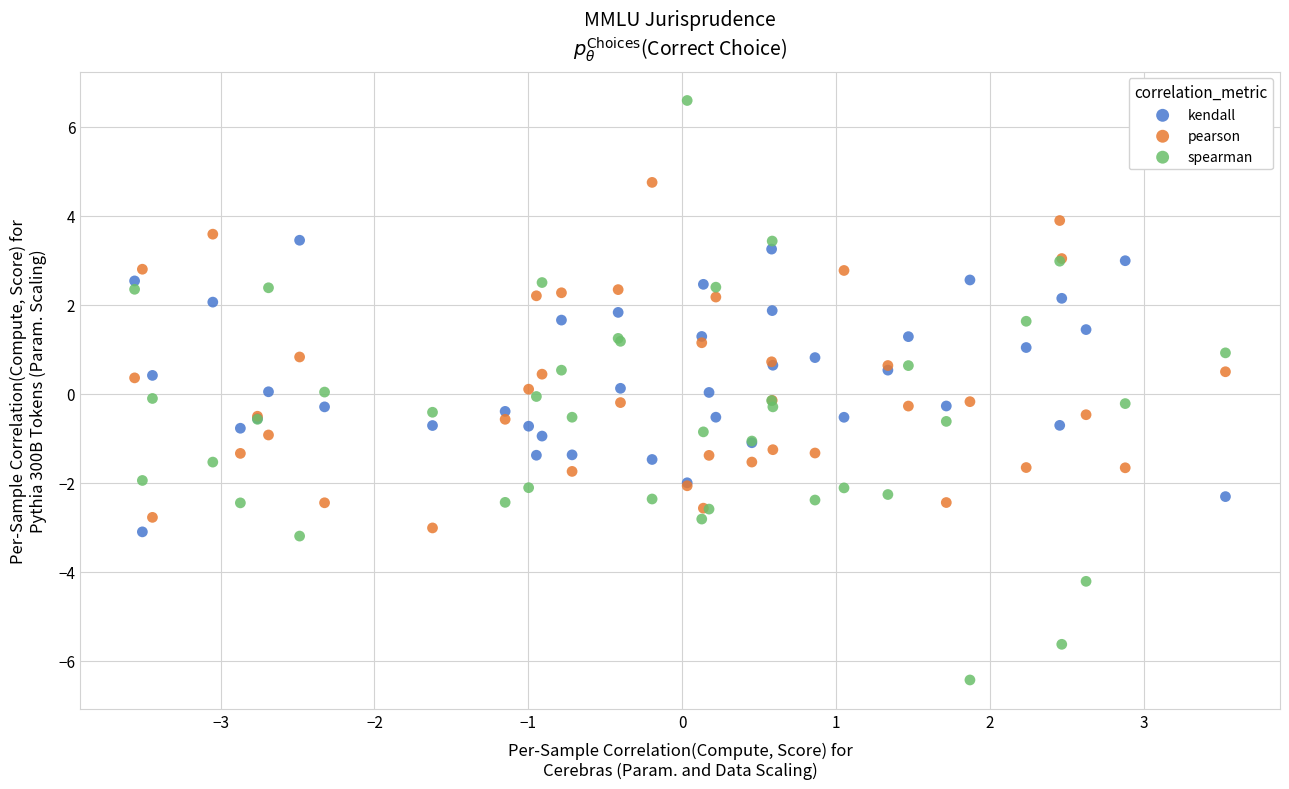

What are all the series names shown in the legend?

kendall, pearson, spearman